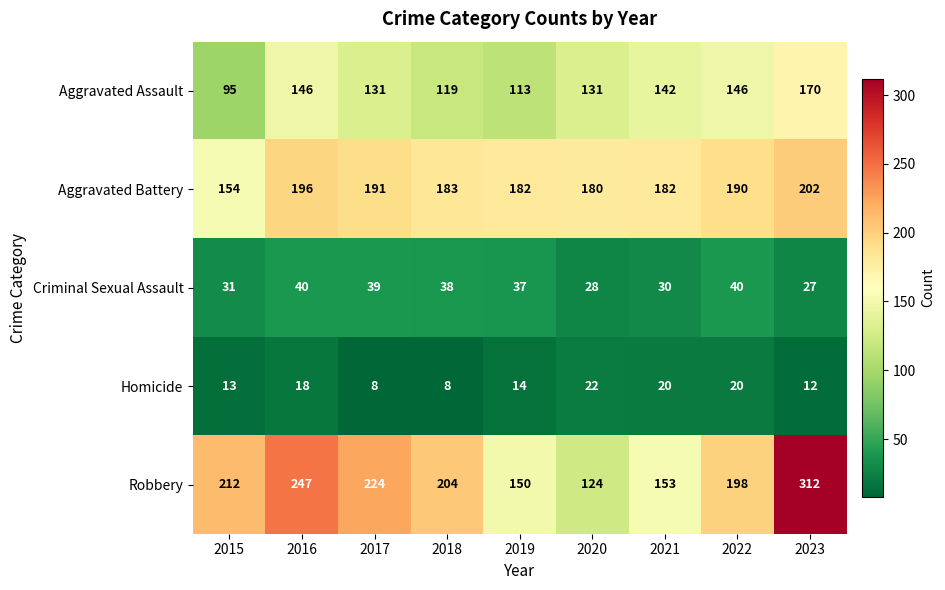

What is the difference between the highest and lowest values at 2021?

162